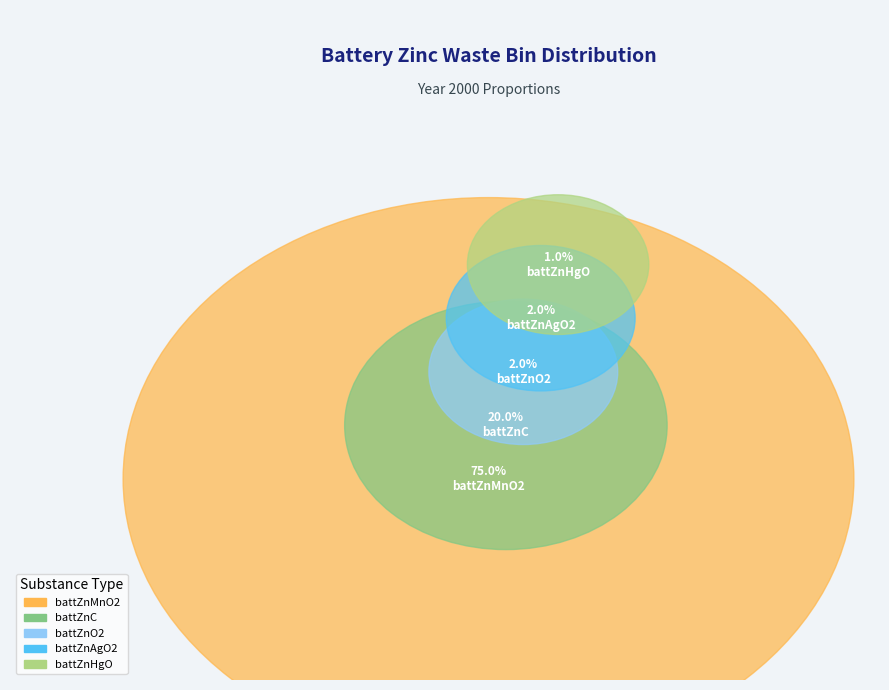

Rank the categories by value from highest to lowest.

battZnMnO2, battZnC, battZnAgO2, battZnO2, battZnHgO